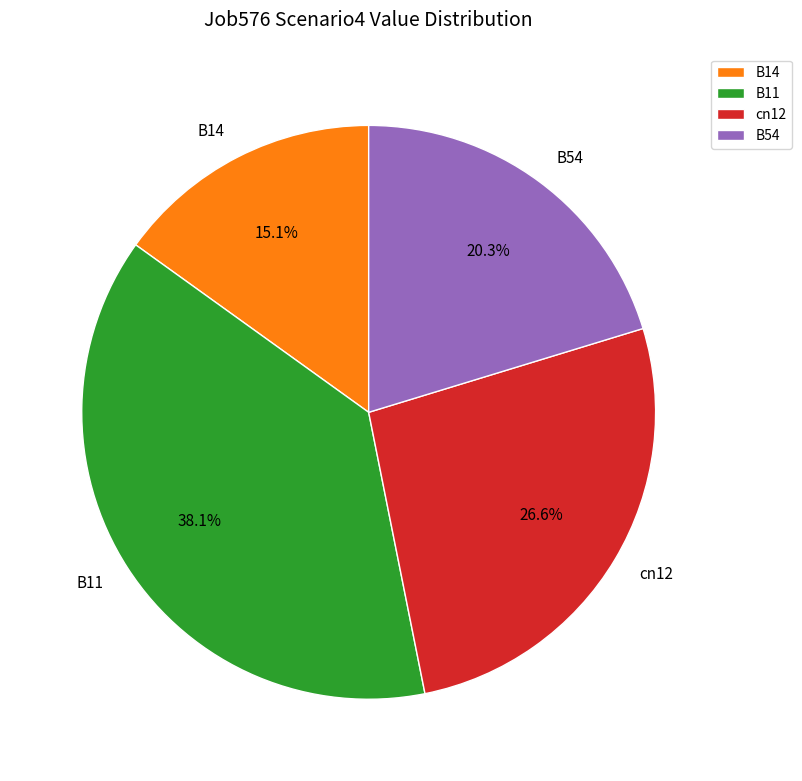

What is the ratio of the value at B54 to the value at B11?

0.5